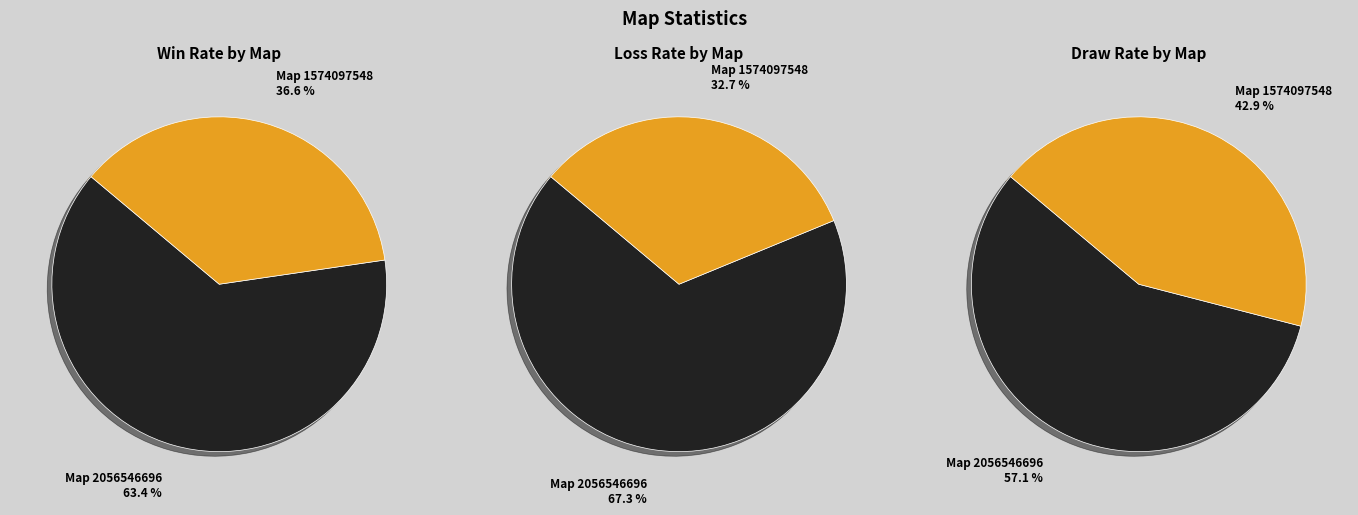

To the nearest percent, what is the combined percentage of 1574097548 and 2056546696?

100%